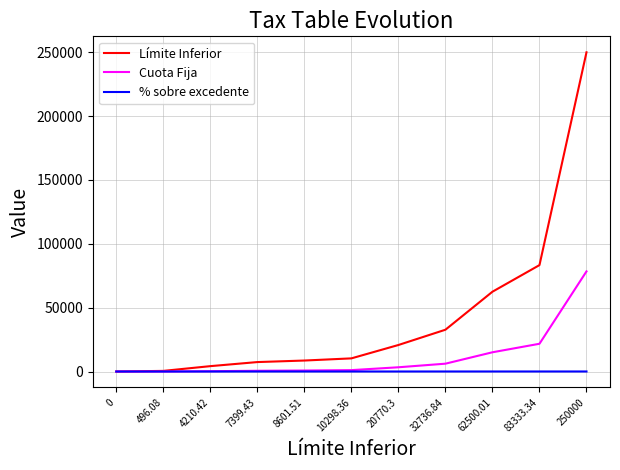

Rank the series by their maximum value, from lowest to highest.

% sobre excedente, Cuota Fija, Límite Inferior